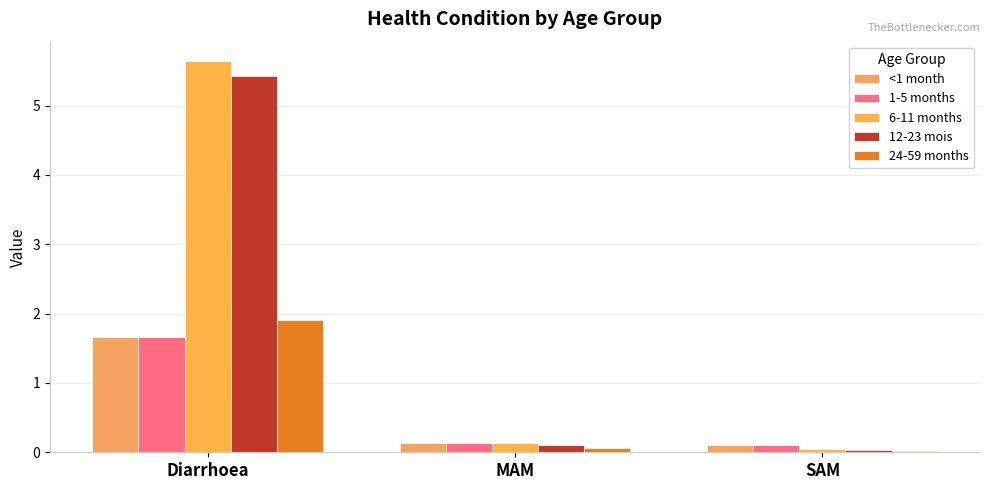

What are all the series names shown in the legend?

<1 month, 1-5 months, 6-11 months, 12-23 mois, 24-59 months